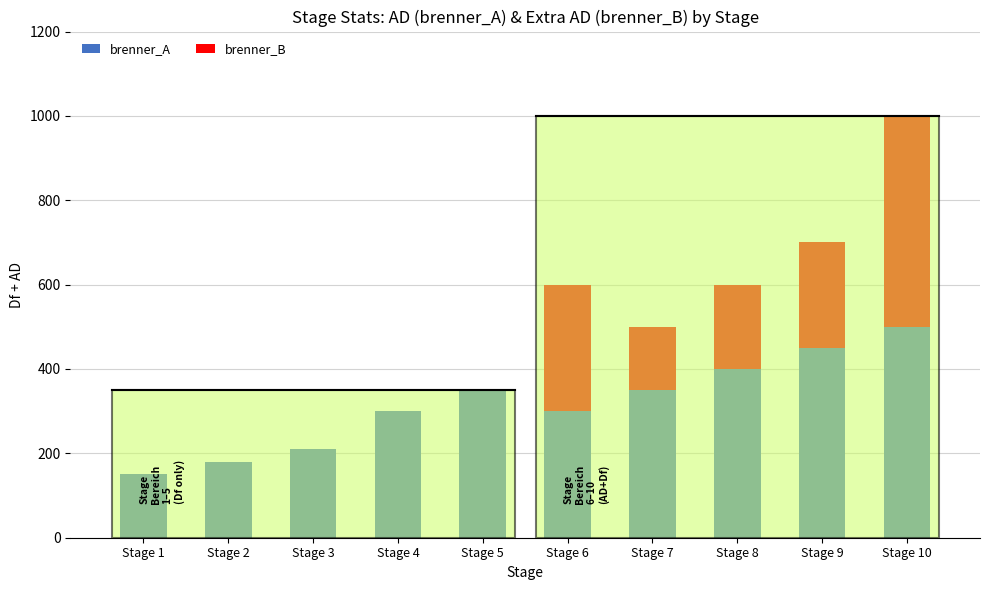

Which category has the highest value in the brenner_A series?

Stage 10